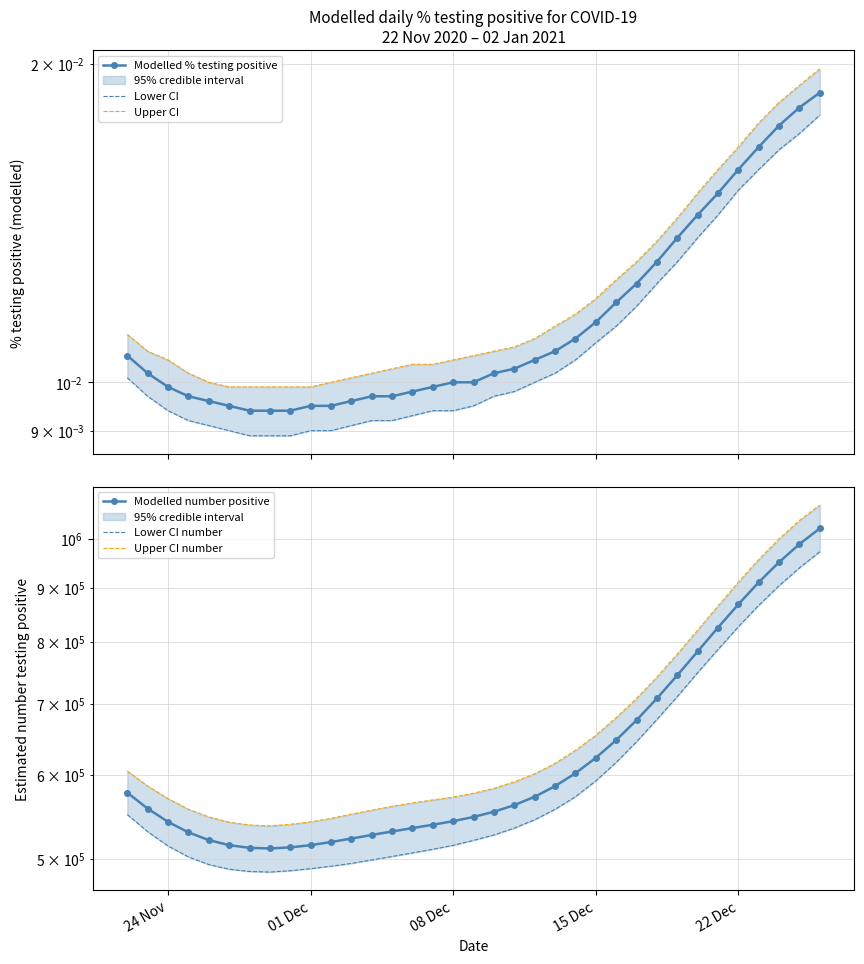

True or false: Lower CI number has more than 2 interior local peaks.

False